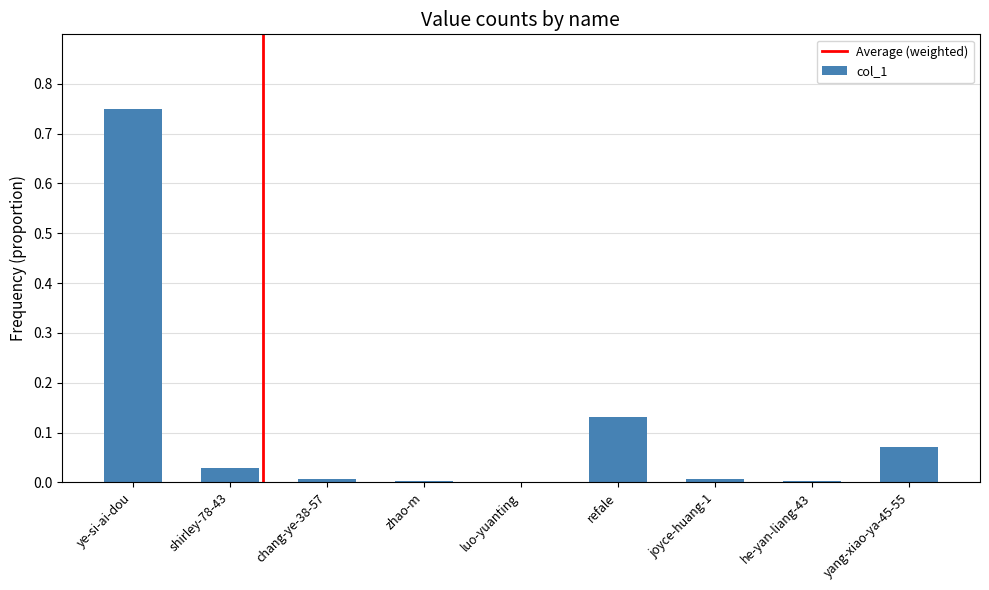

The value at luo-yuanting is 0.0. True or false?

True